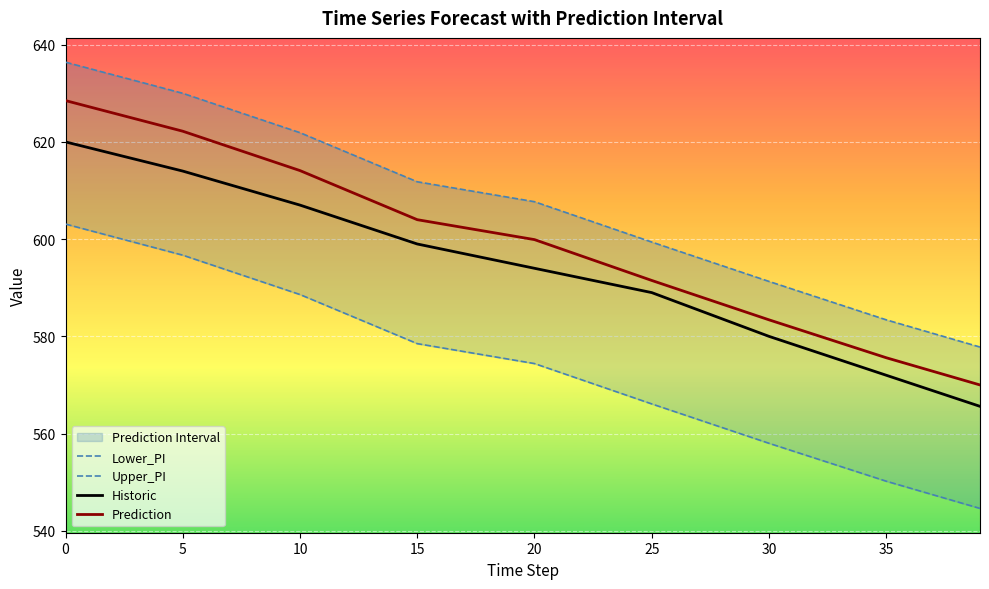

How many values in the Historic series are below 595?

20